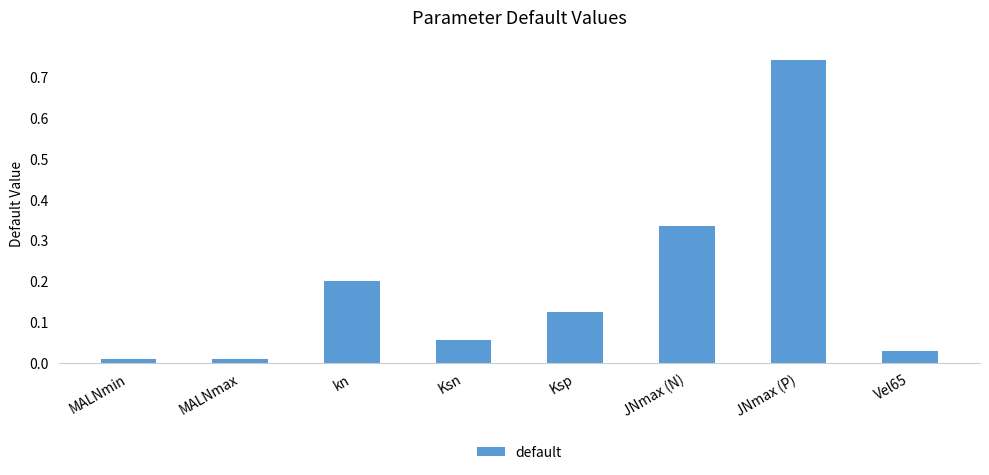

What position from the left is JNmax (P)?

7